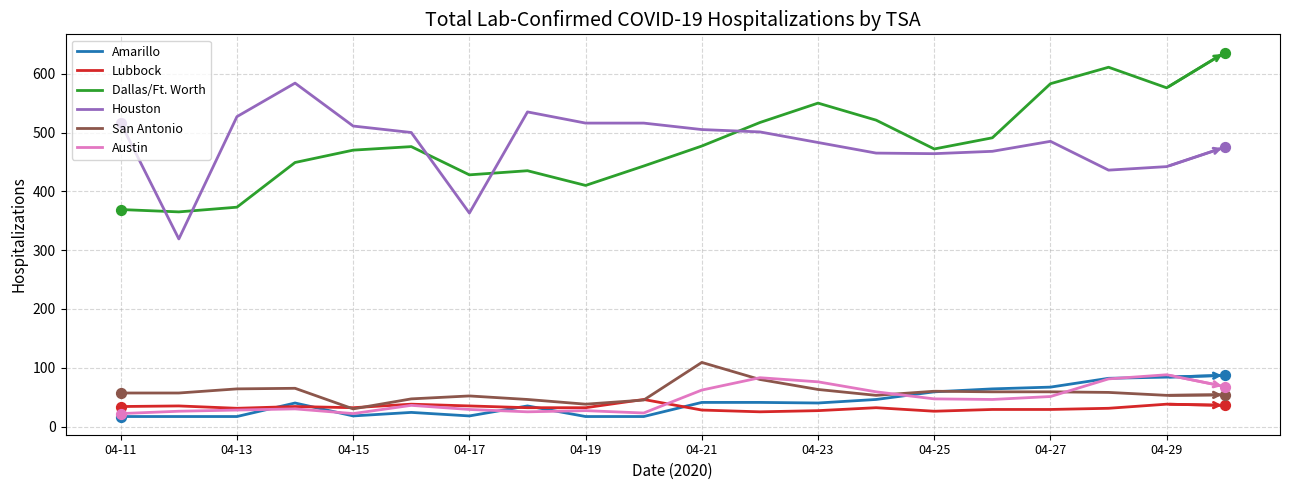

What is the smallest value displayed?

17